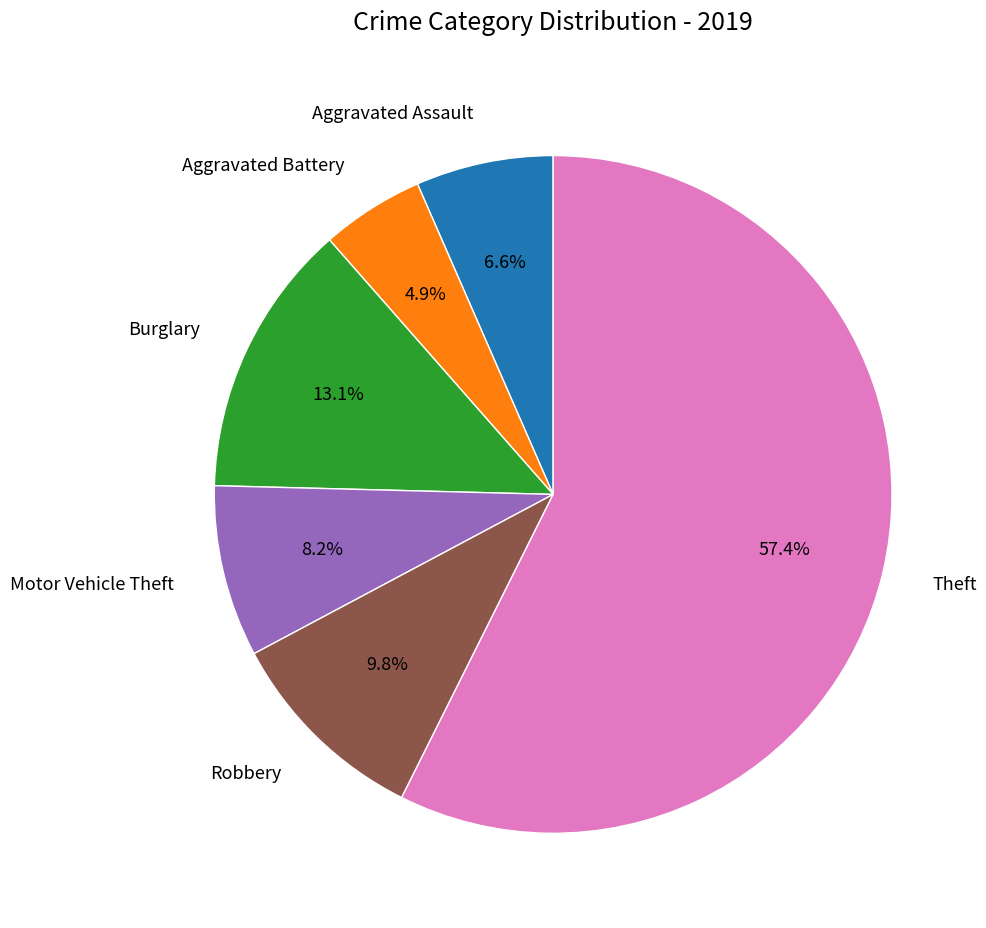

Is the sum of Burglary and Aggravated Battery greater than half?

No